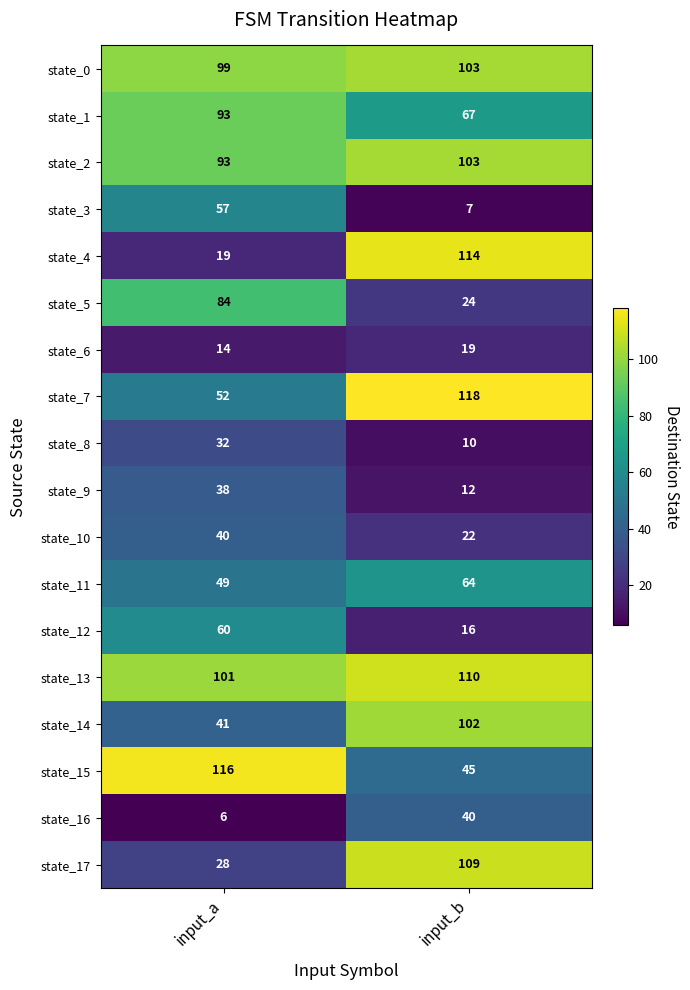

Rank the categories by state_8 value from lowest to highest.

input_b, input_a